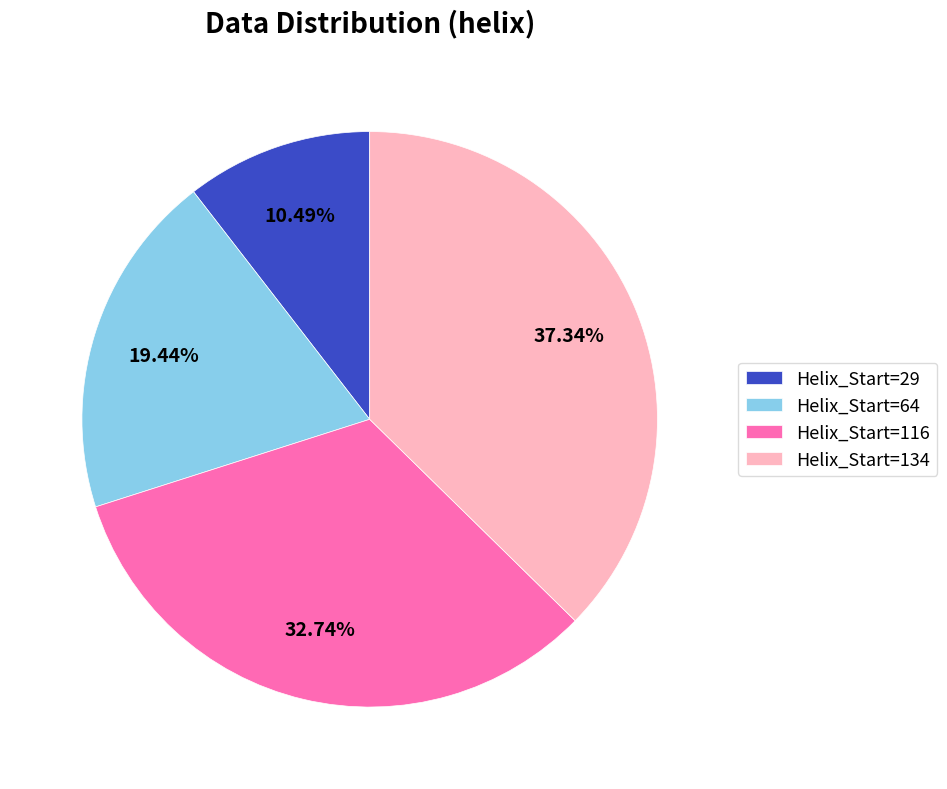

Which category has the biggest portion of the pie?

Helix_Start=134